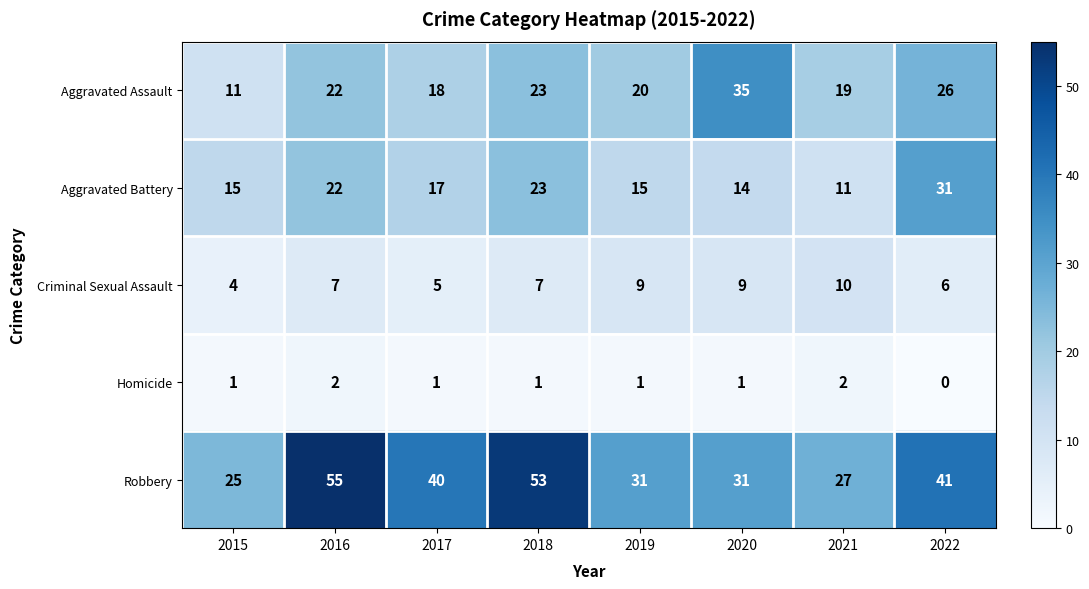

What is the sum of all Homicide values?

9